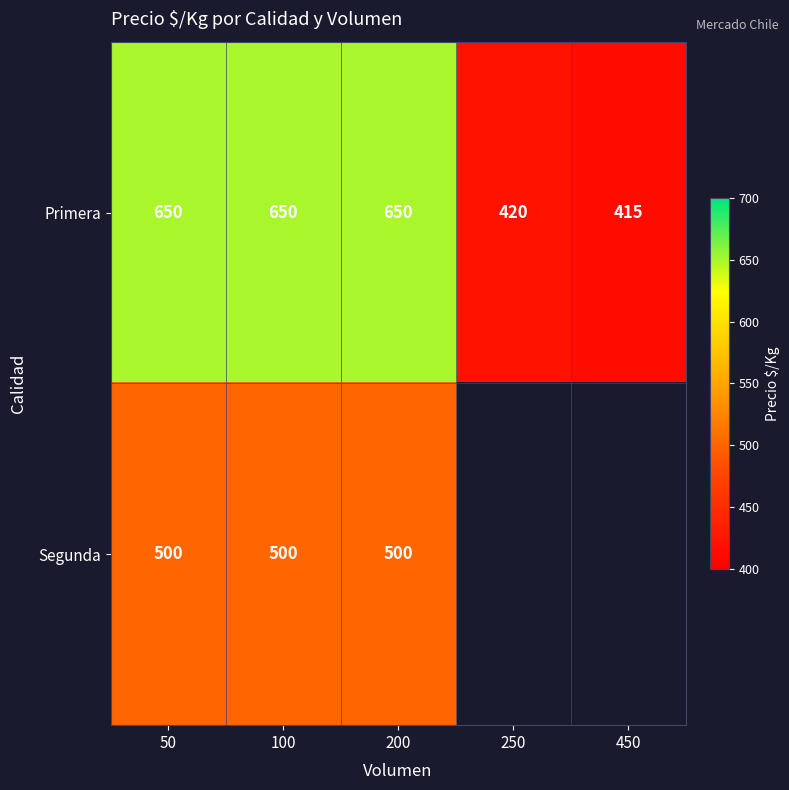

What is the difference between the second highest and minimum values in the Primera series?

235